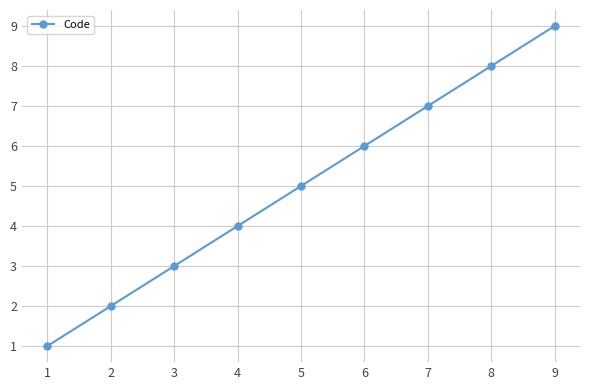

True or false: the data has more than 1 interior local peaks.

False